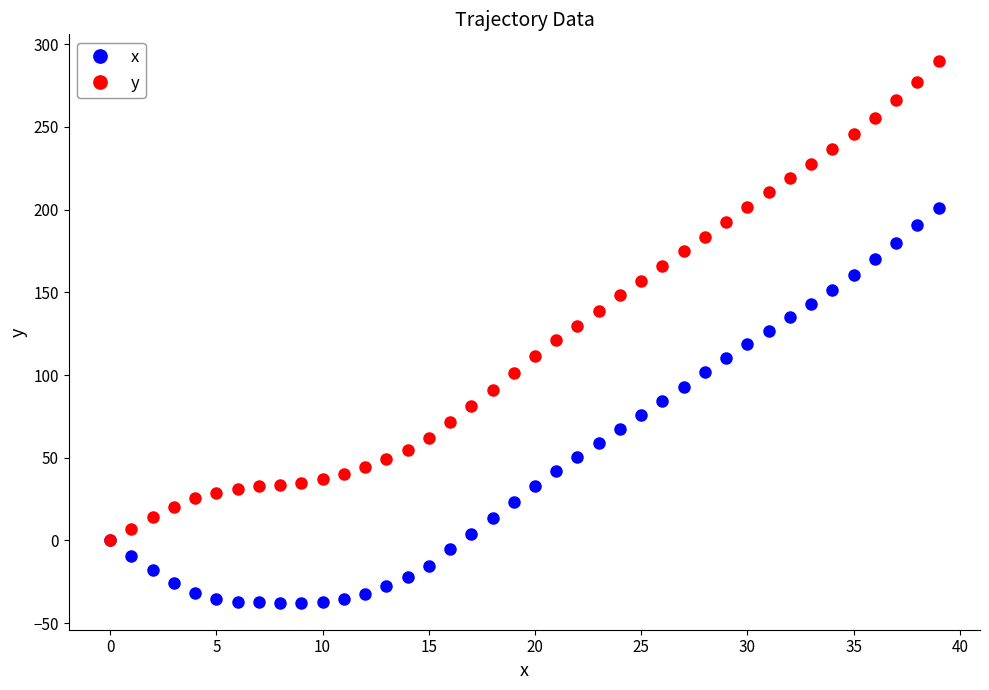

List the series in order of their overall mean, lowest first.

x, y